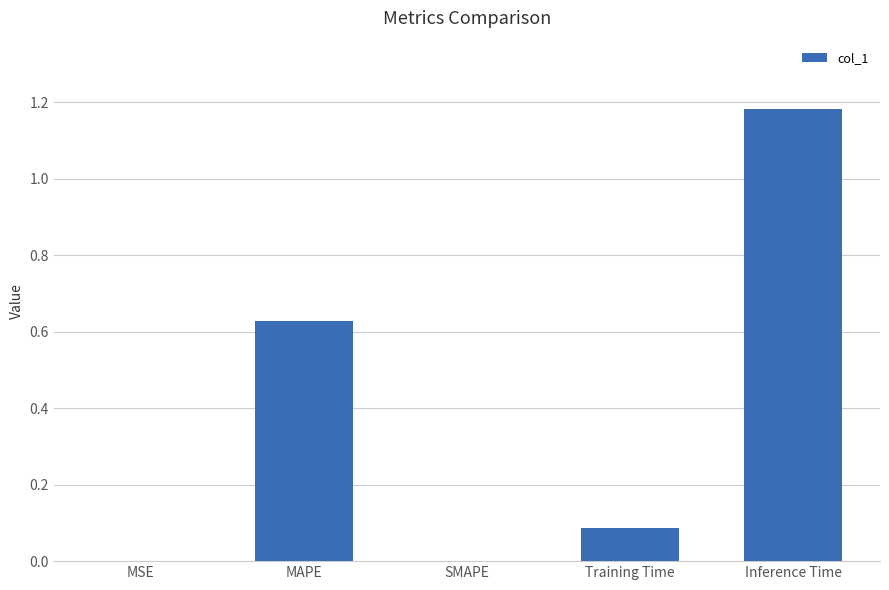

The chart shows a value of 0.5 at Inference Time. True or false?

False